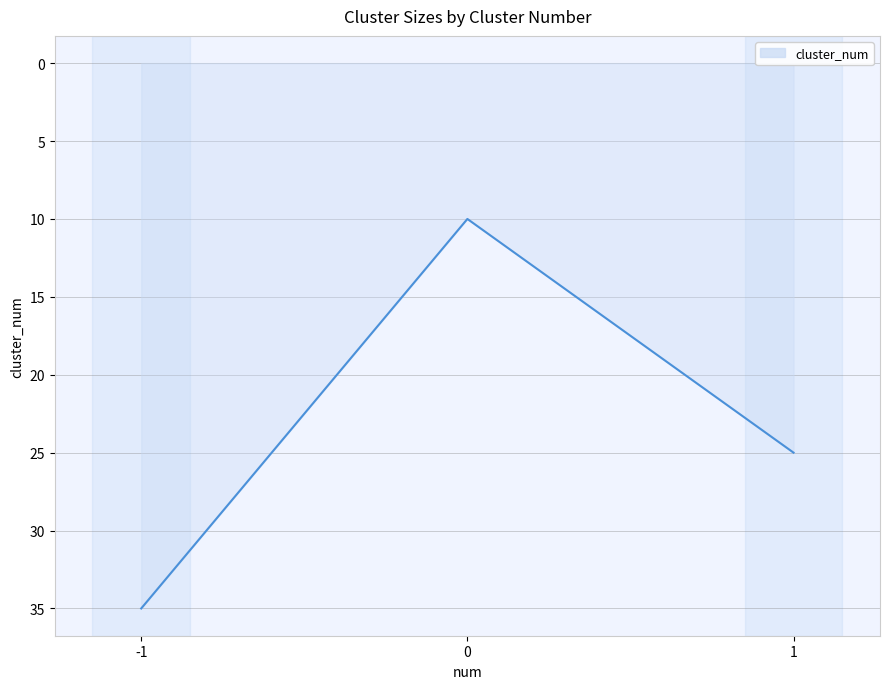

Rank the categories by value from highest to lowest.

-1, 1, 0